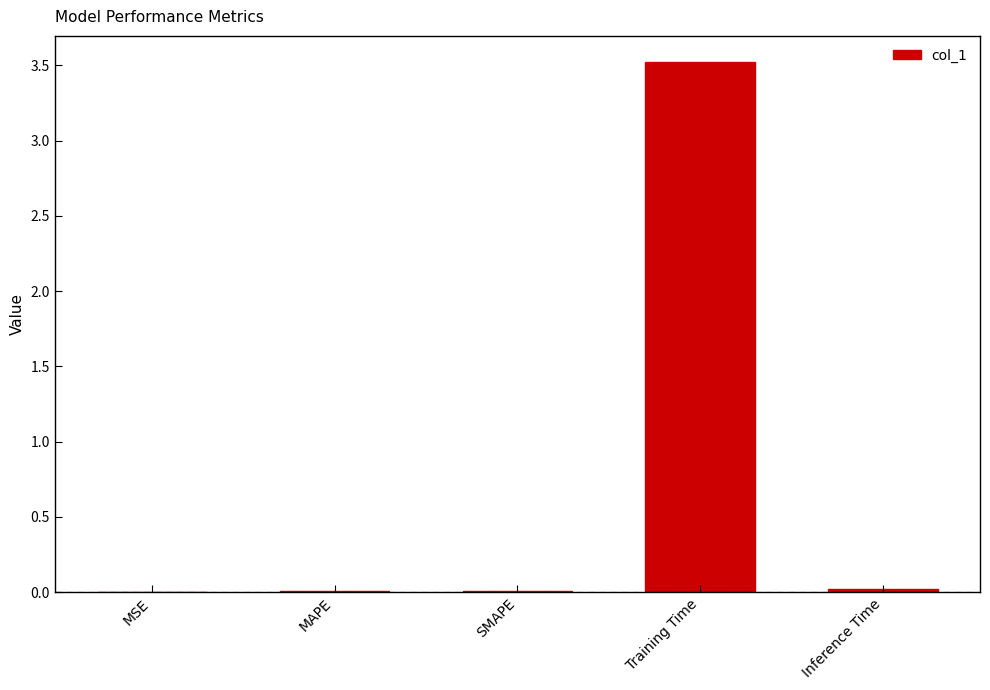

Read the value at Training Time.

3.5